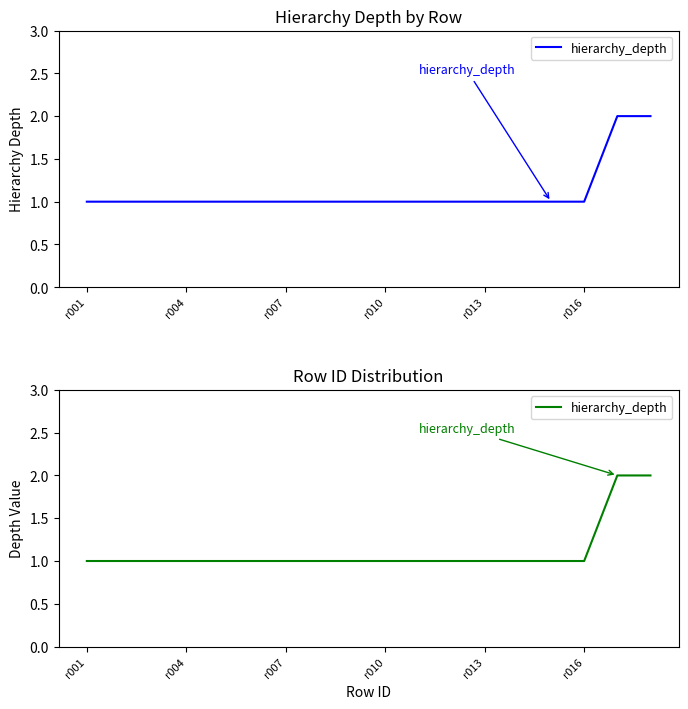

How many lines are shown in the chart?

1